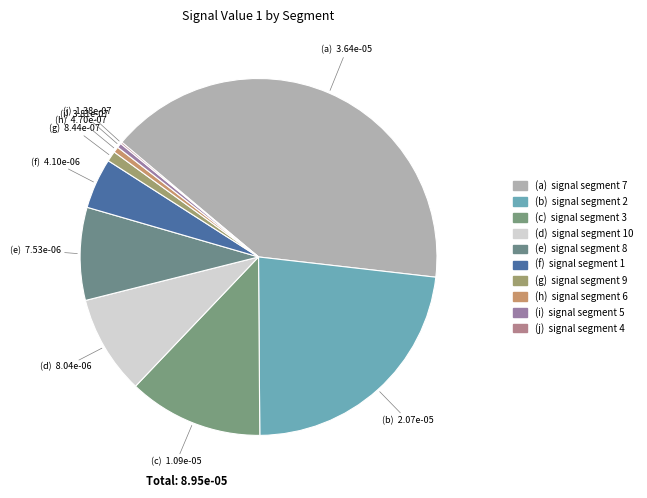

Which slice is the smallest?

signal segment 4